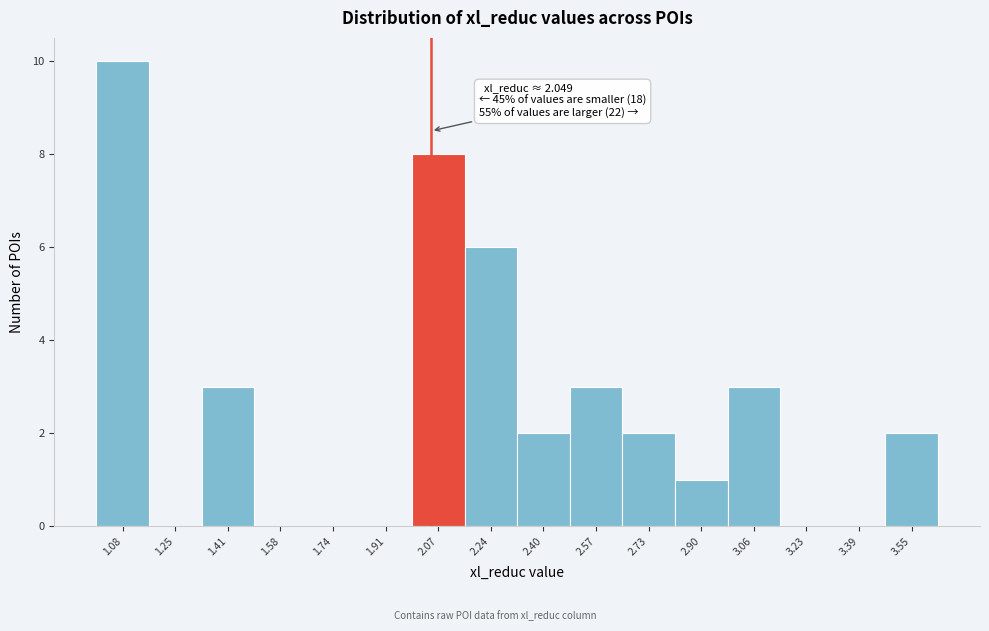

Over which range of the x-axis is the bar tallest?

1.00 to 1.16